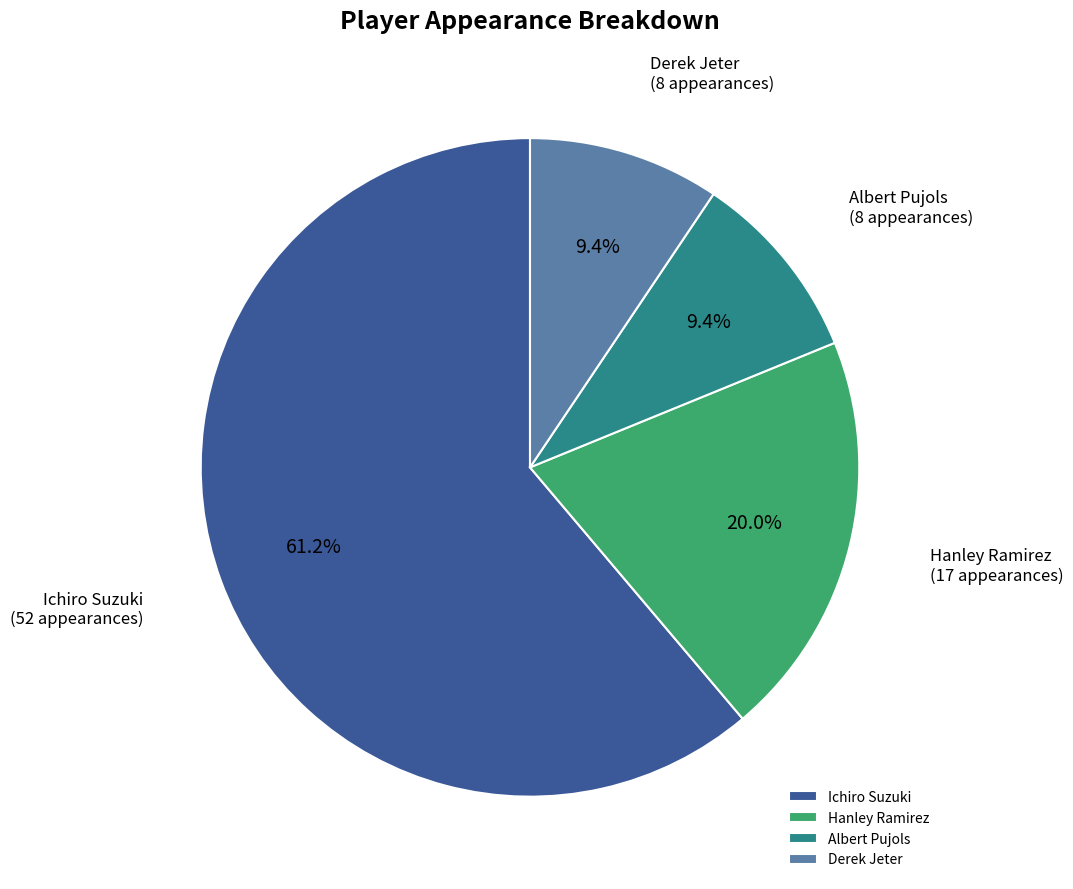

To the nearest percent, what is the average slice percentage?

25%